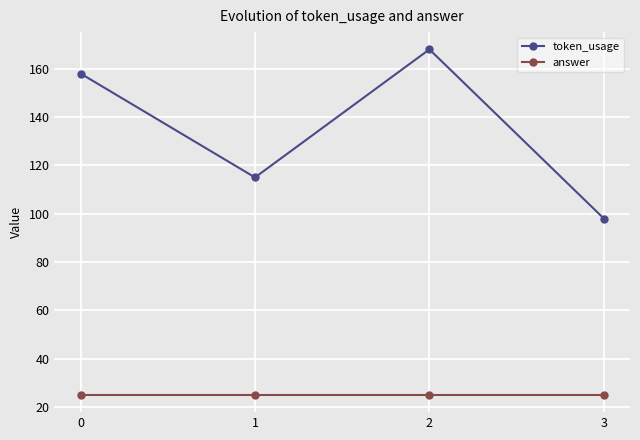

Reading left to right, transcribe all the data shown in this chart.

token_usage: 0=158	1=115	2=168	3=98
answer: 0=25	1=25	2=25	3=25